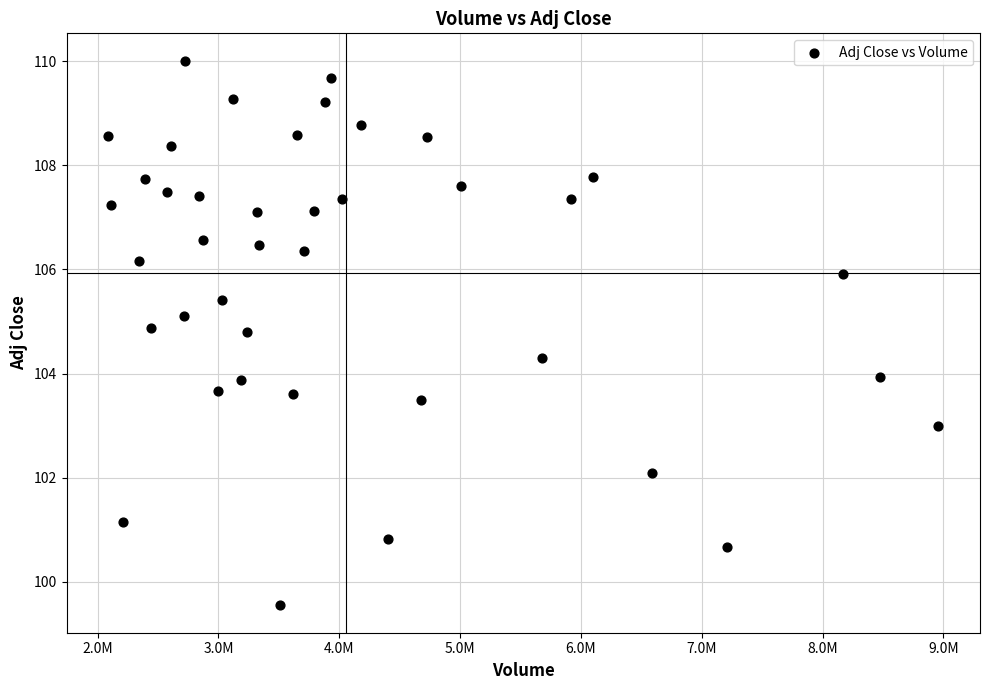

What is the range of Y values (max minus min)?

10.5